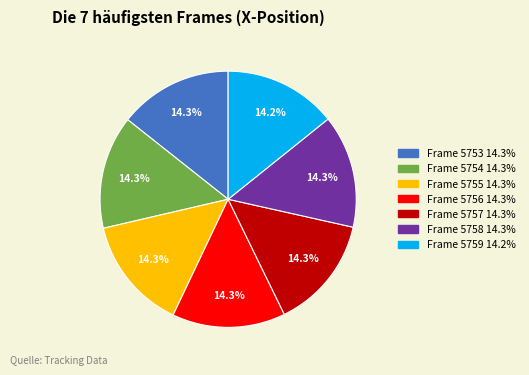

How many segments does this pie chart have?

7